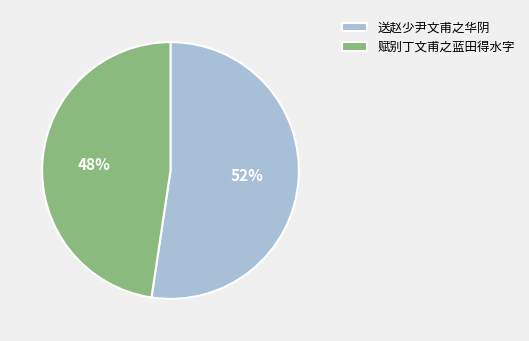

True or false: 赋别丁文甫之蓝田得水字 accounts for 42% of the total.

False